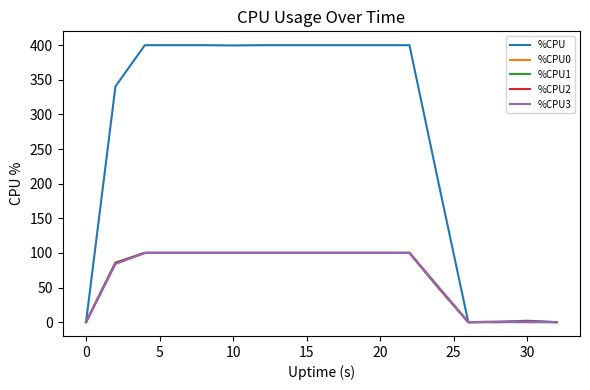

What is the greatest value displayed?

400.0